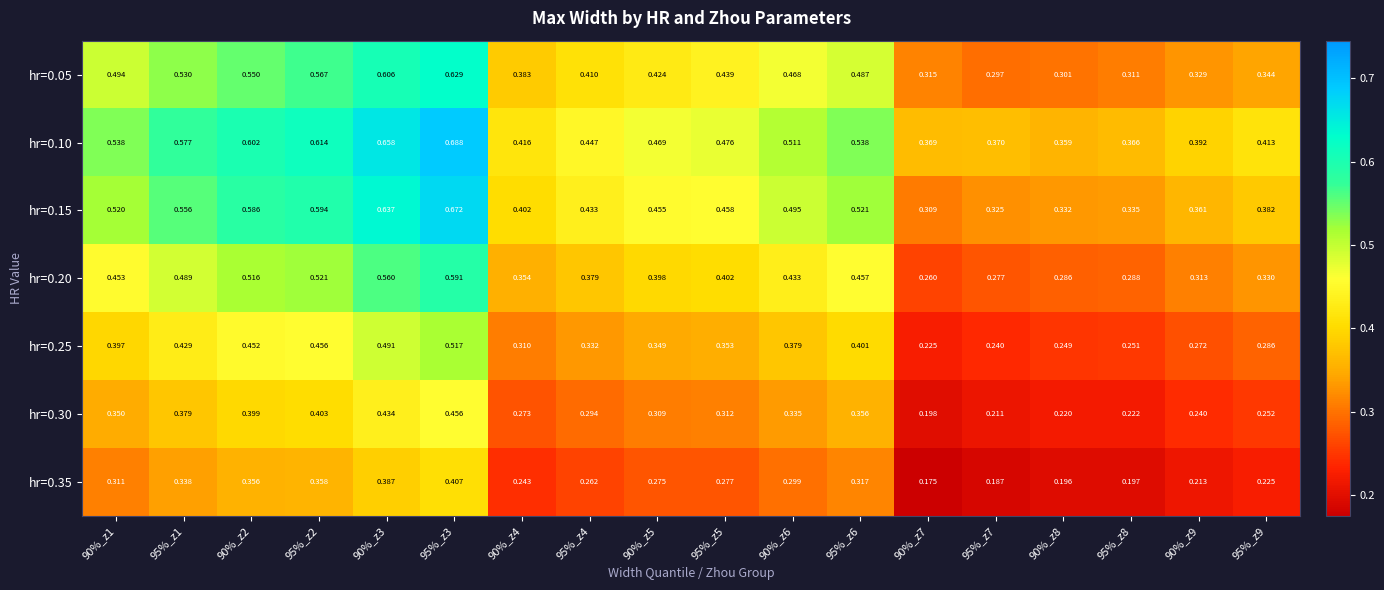

Count the number of categories in the chart.

18